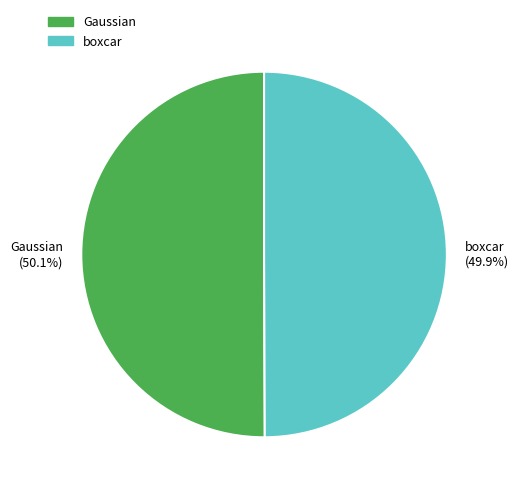

Do boxcar (49.9%) and Gaussian (50.1%) together represent more than half of the pie?

Yes